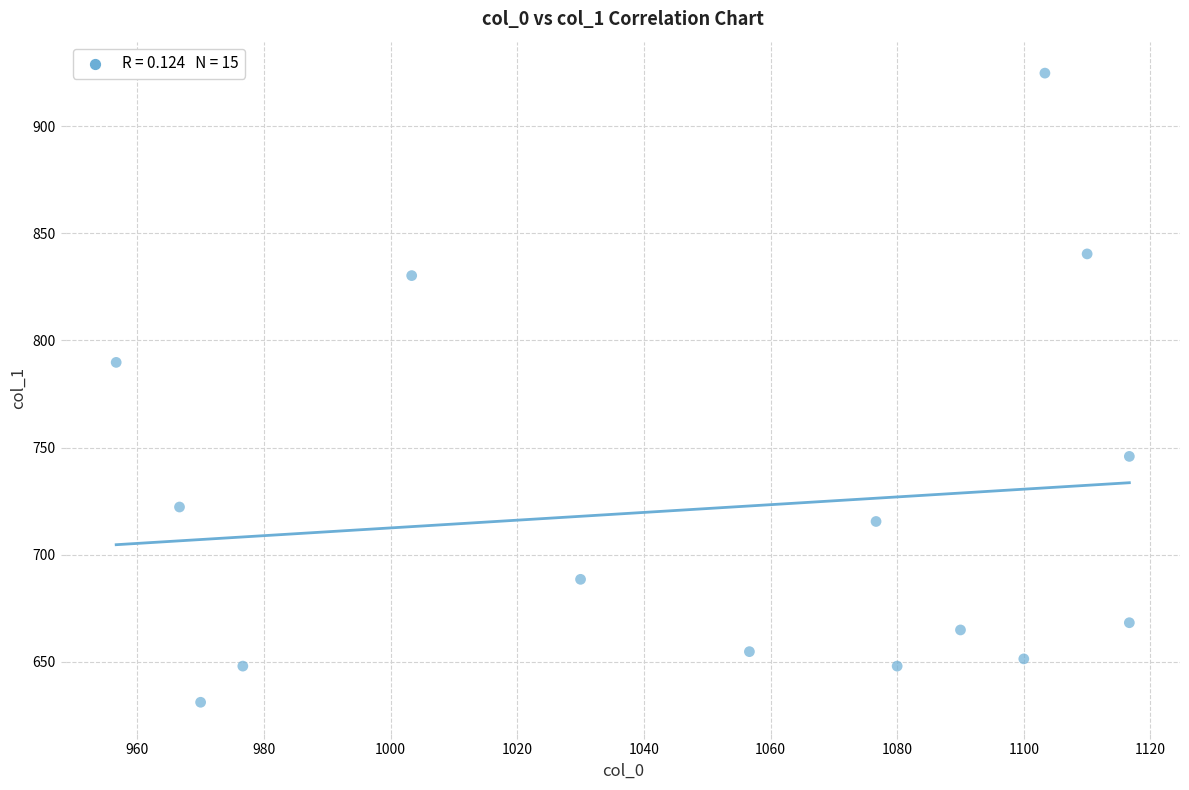

What is the range of X values (max minus min)?

160.0